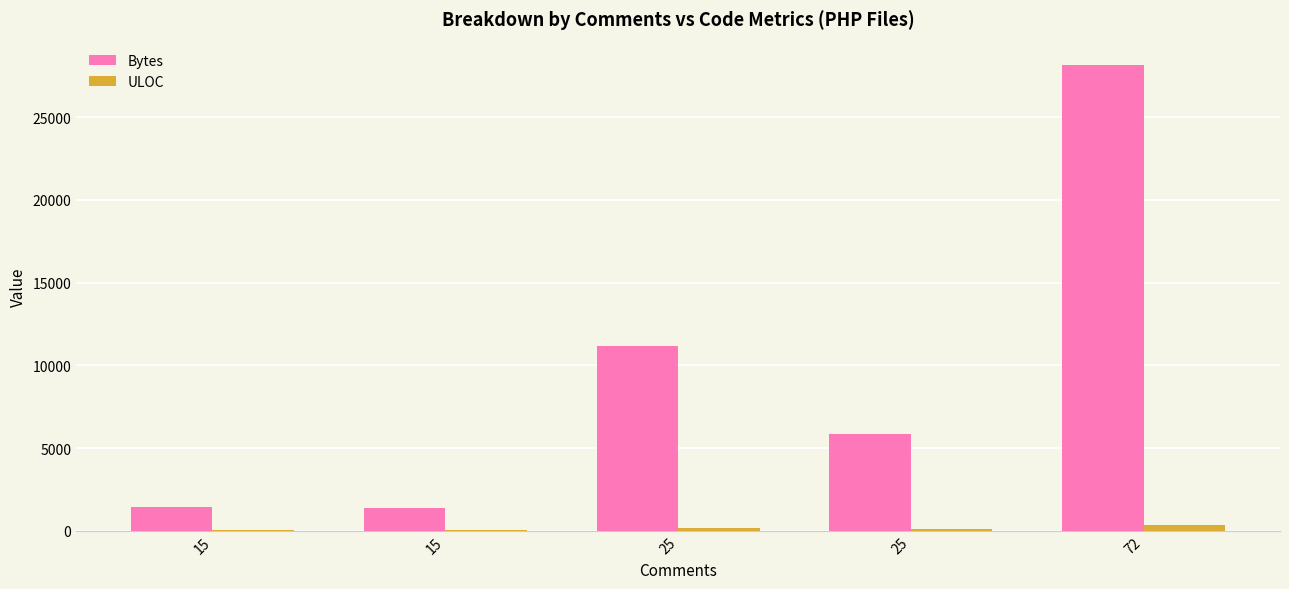

Does the chart contain stacked bars?

No